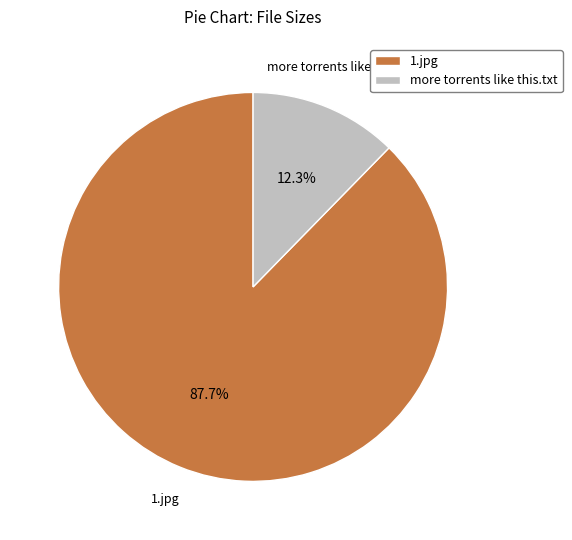

What is the majority slice?

1.jpg